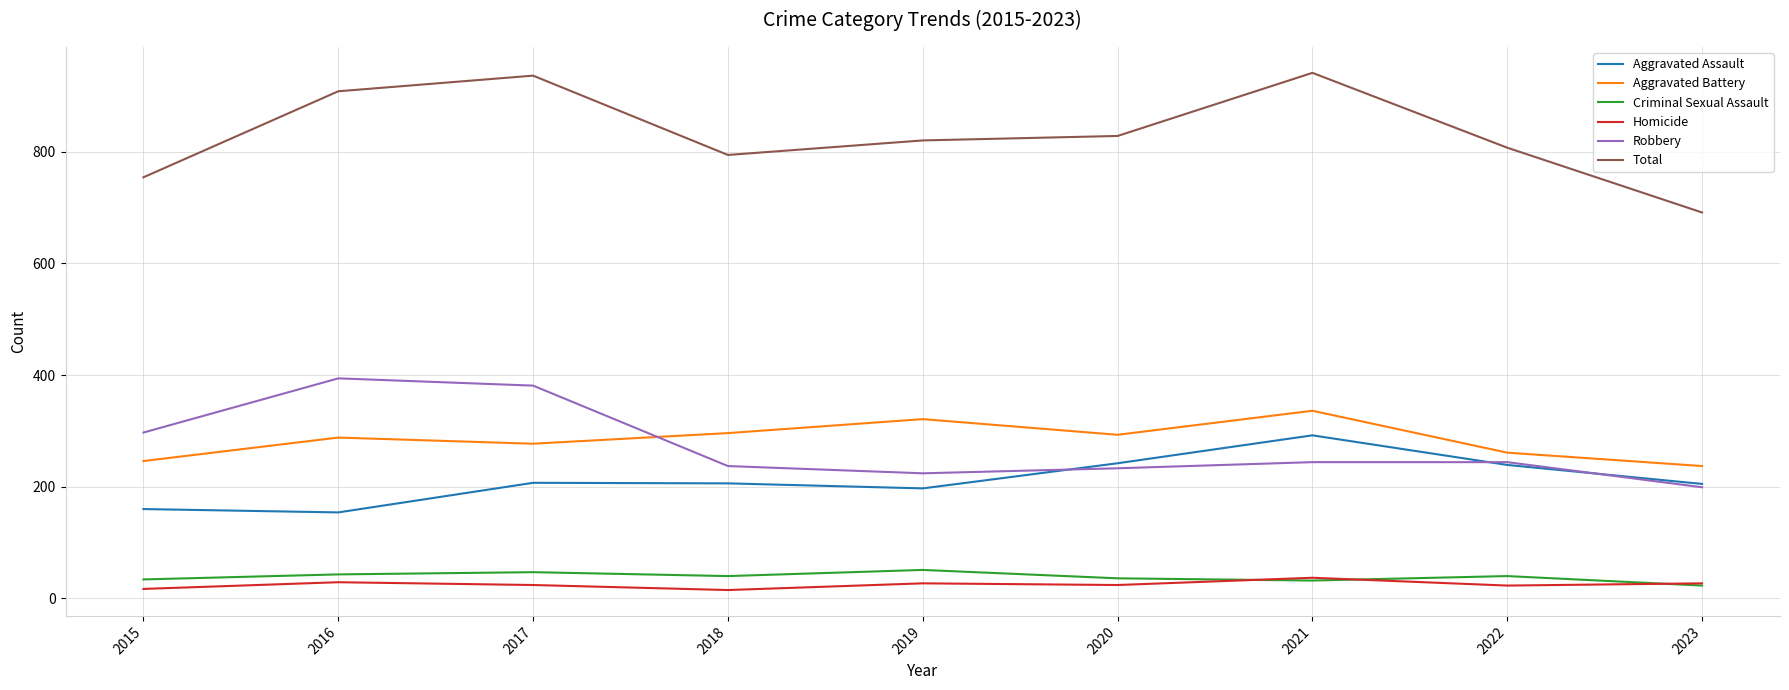

Which series has the largest range (max minus min)?

Total